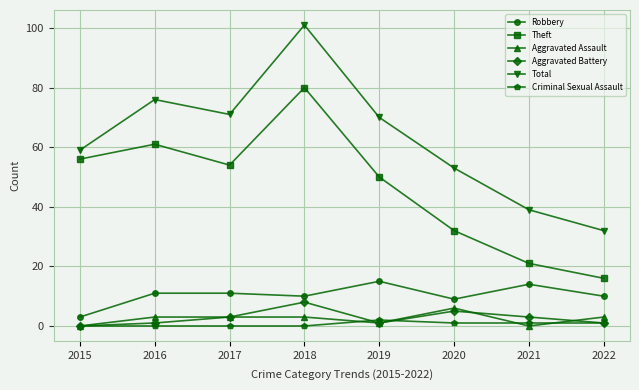

What is the difference between the highest and lowest values at 2017?

71